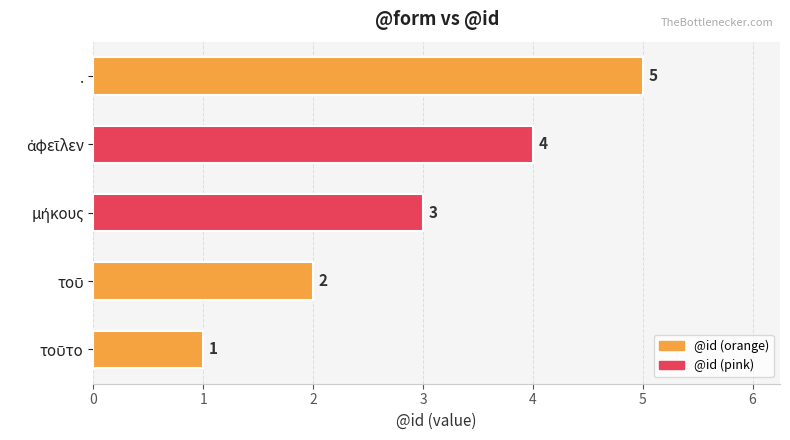

Count the values in the range 2 to 4.

3